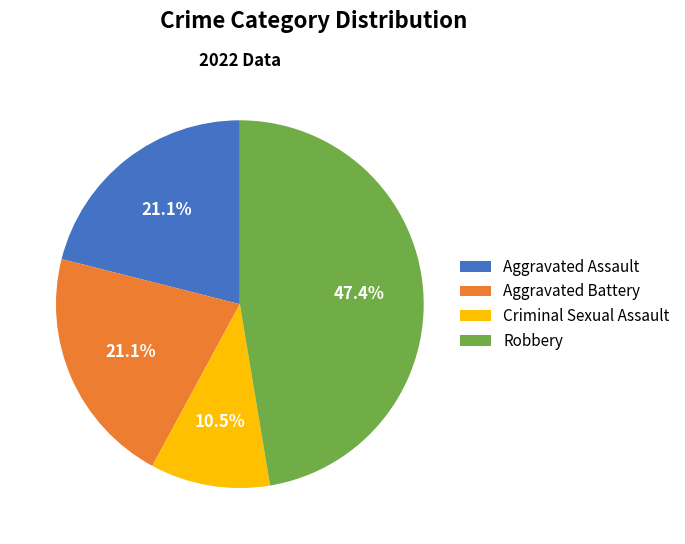

Does Aggravated Battery account for over 50% of the chart?

No